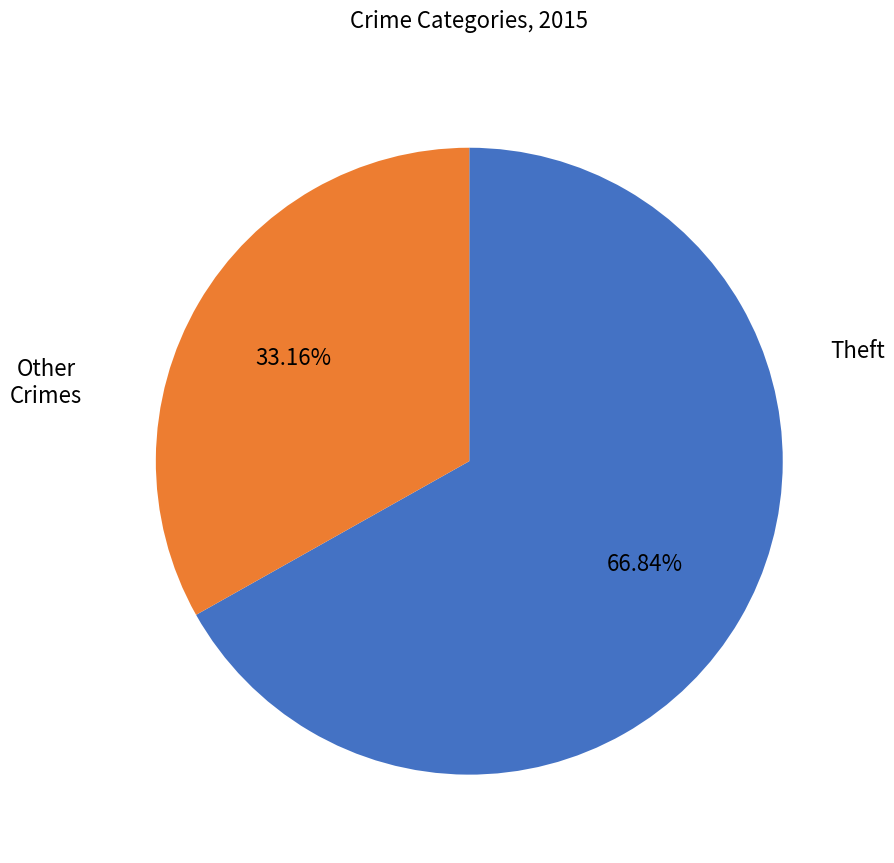

Is there any slice that represents more than half of the pie?

Yes